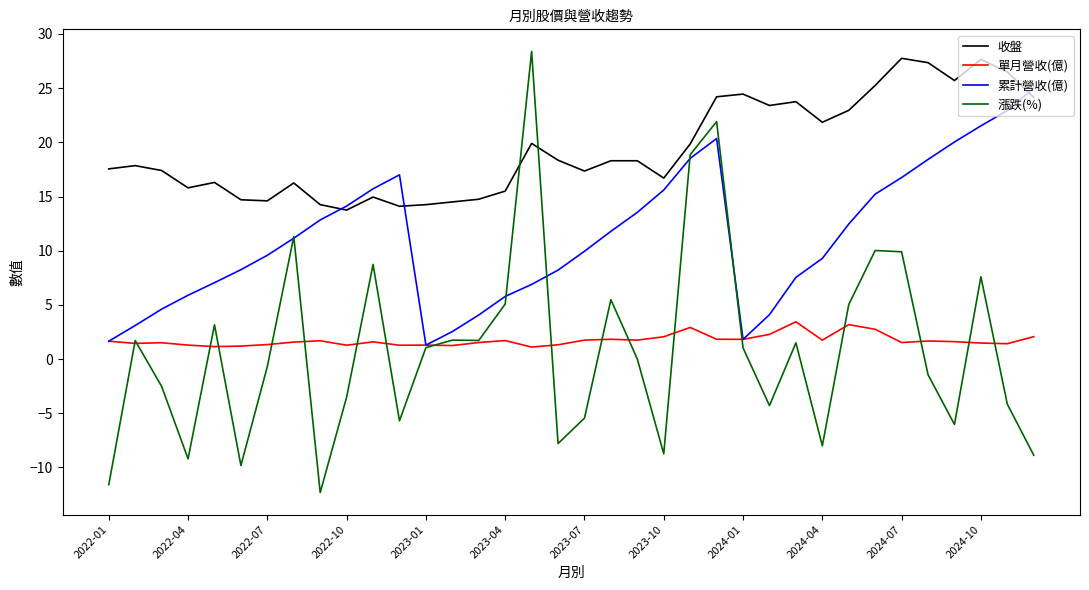

Which series has the widest spread of values?

漲跌(%)